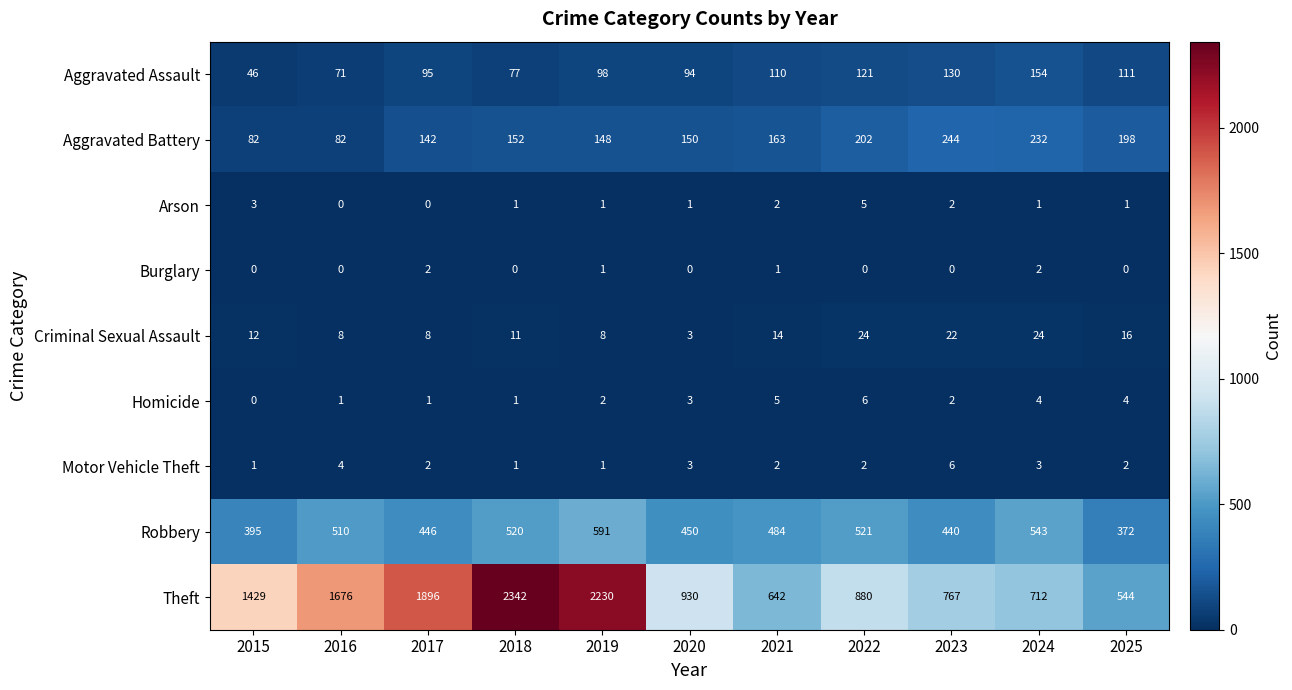

The Aggravated Battery series shows 150 at 2020. True or false?

True